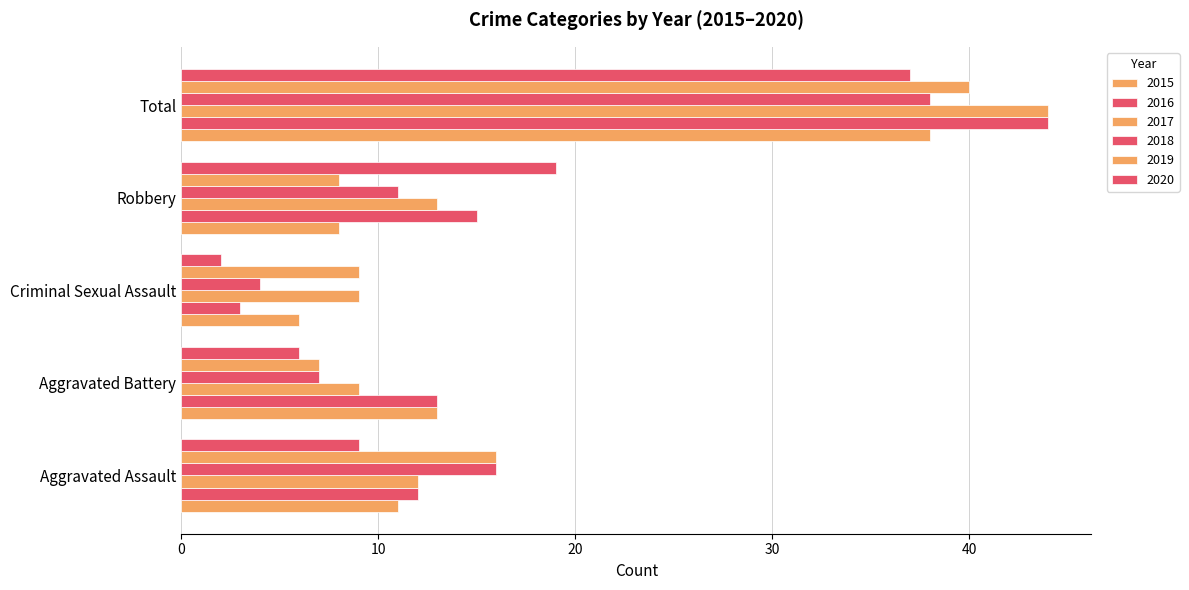

At which label is 2019 closest to 23?

Aggravated Assault